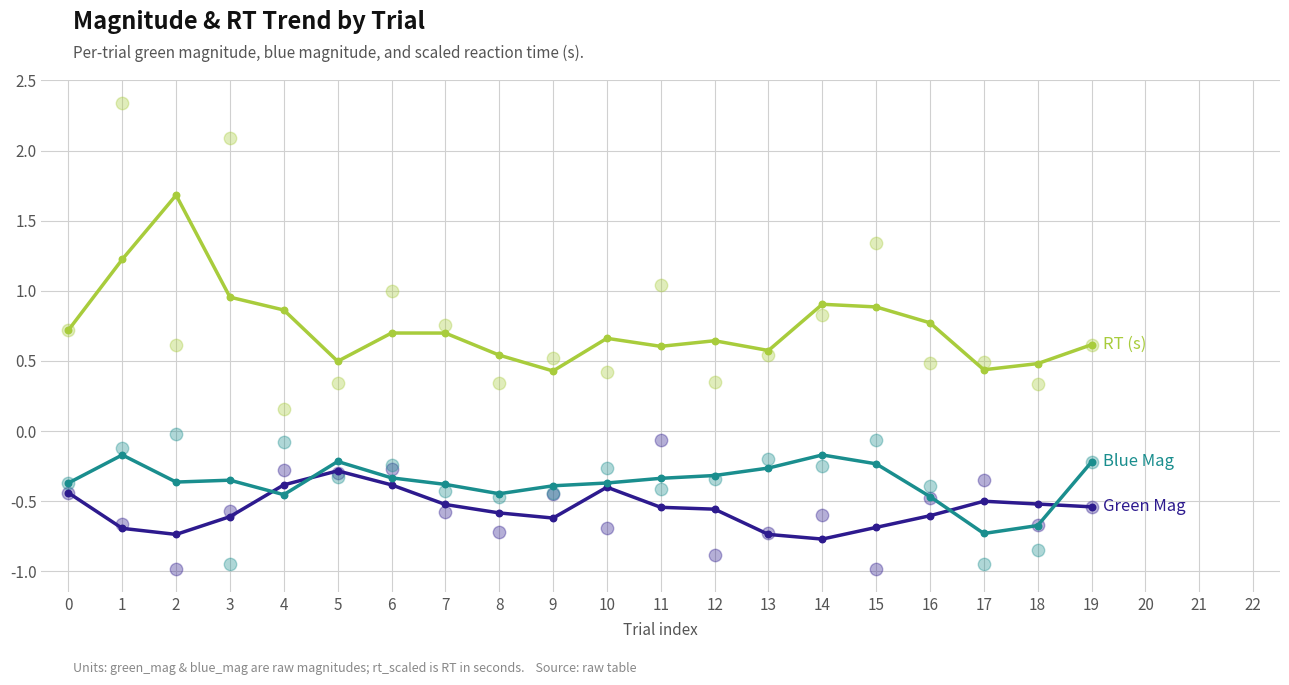

Which series has the largest total across all categories?

rt_scaled